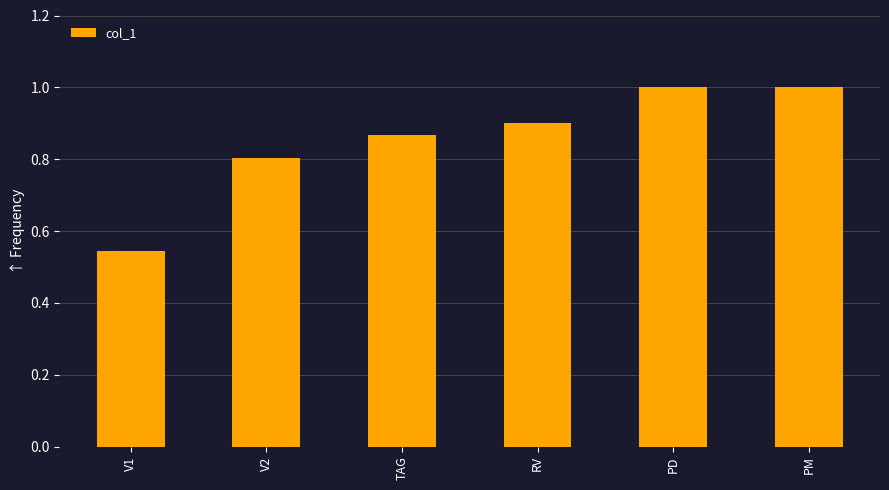

Is it true that the value at PD is 1.0?

True